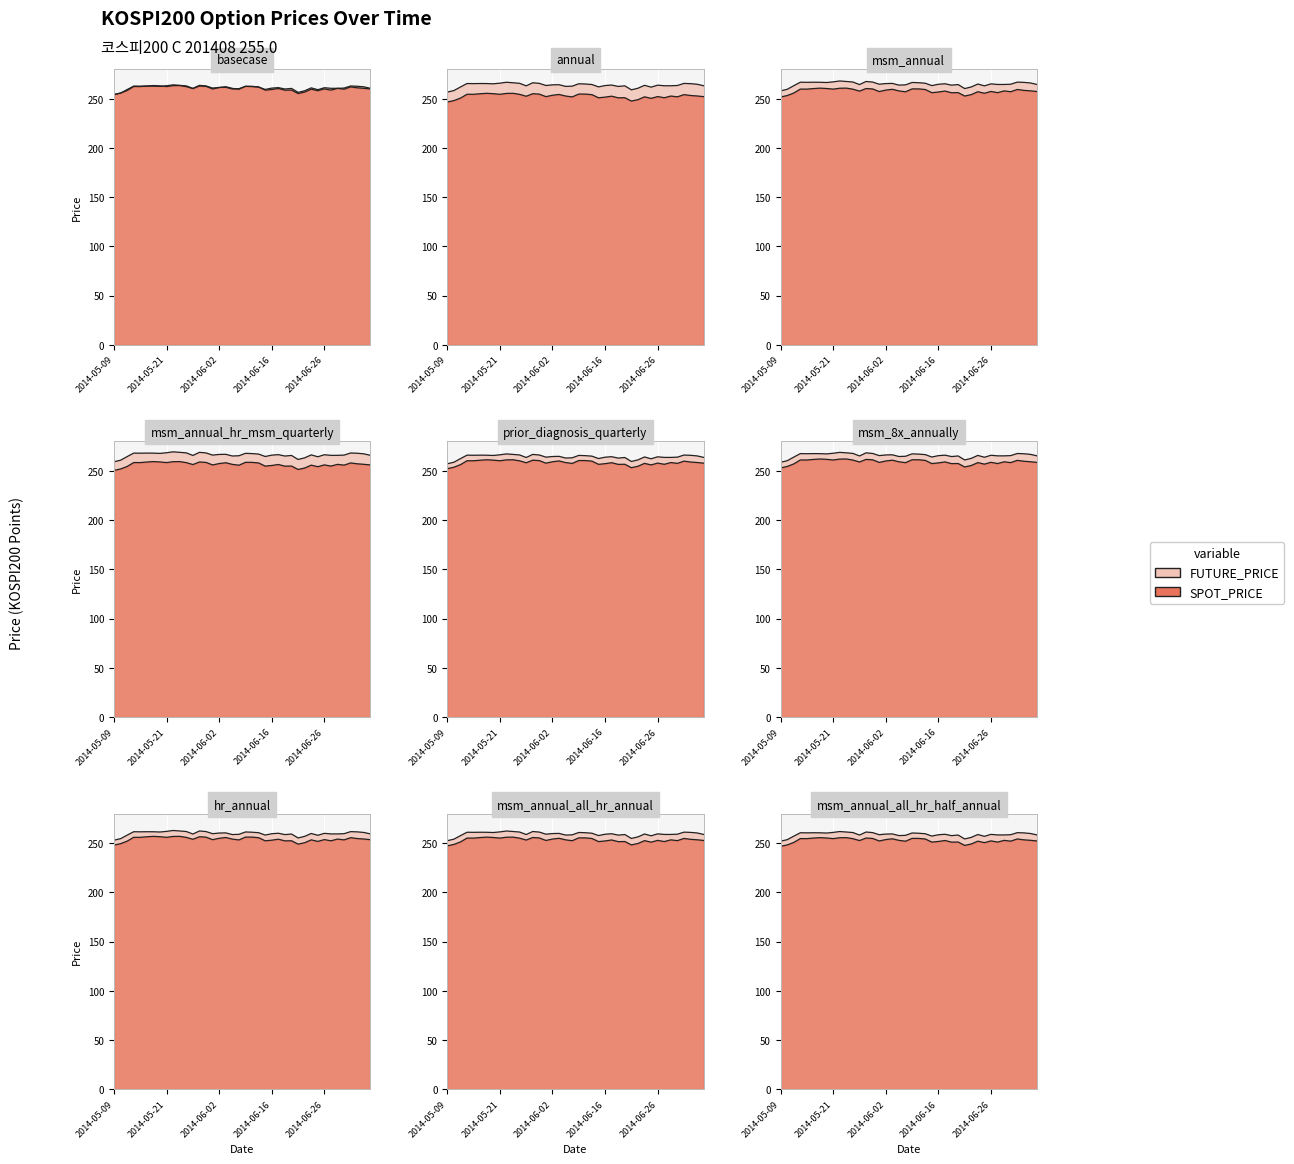

True or false: FUTURE_PRICE and SPOT_PRICE intersect in this chart.

False